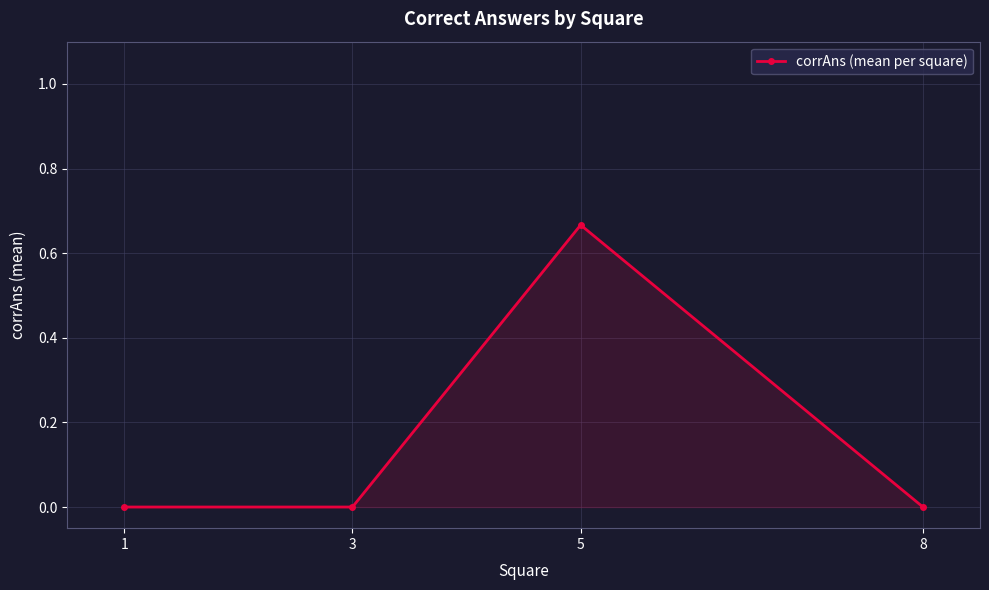

Which has a higher value, 1 or 5?

5